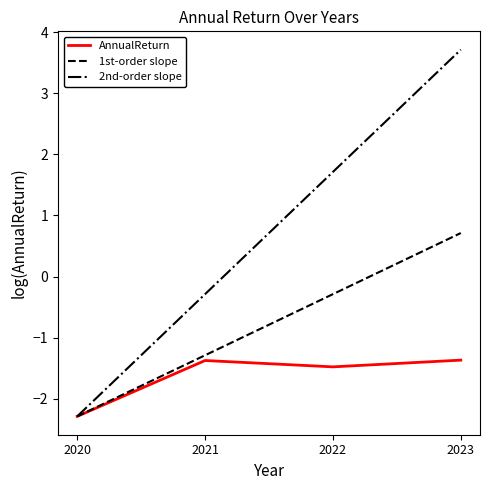

Reading left to right, list all the values displayed in this chart.

AnnualReturn: 2020=-2.3	2021=-1.4	2022=-1.5	2023=-1.4
1st-order slope: 2020=-2.3	2021=-1.3	2022=-0.3	2023=0.7
2nd-order slope: 2020=-2.3	2021=-0.3	2022=1.7	2023=3.7